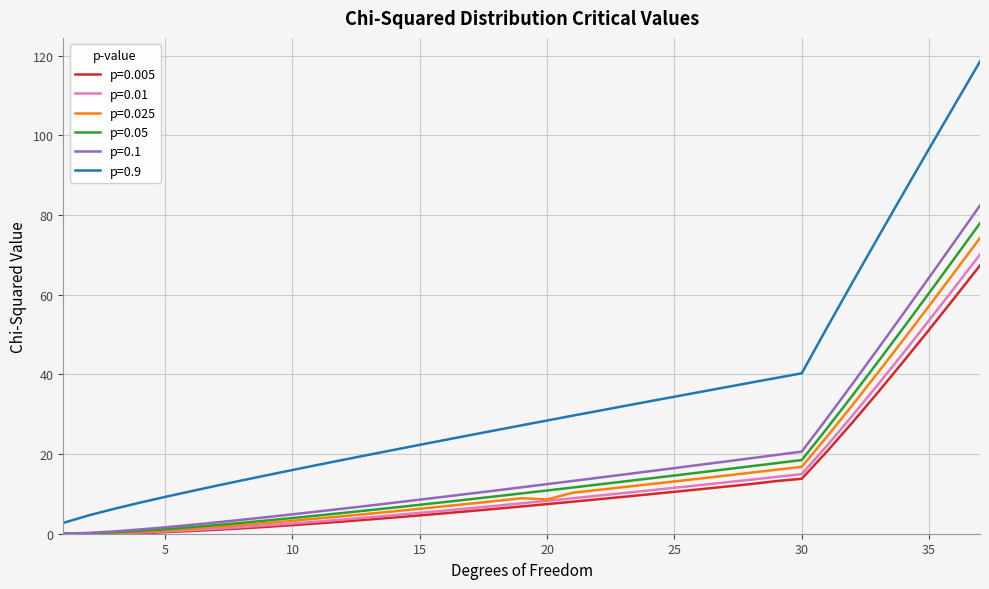

Is this an area chart (filled region under the line)?

No